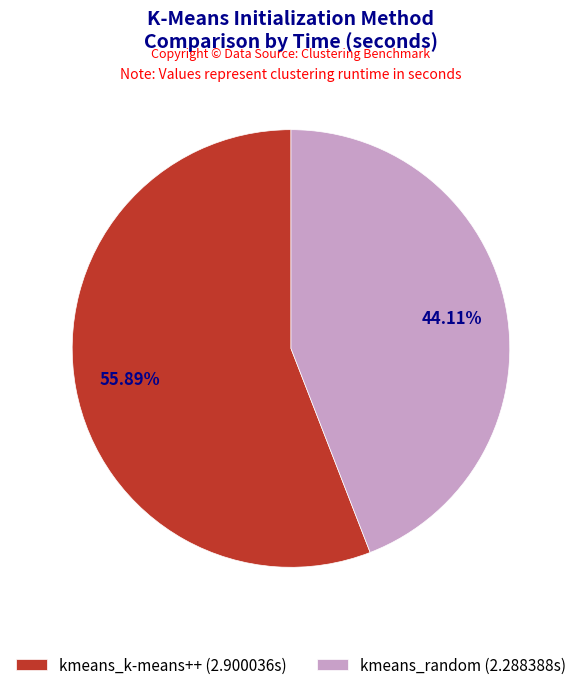

Rank the categories by value from highest to lowest.

kmeans_k-means++, kmeans_random